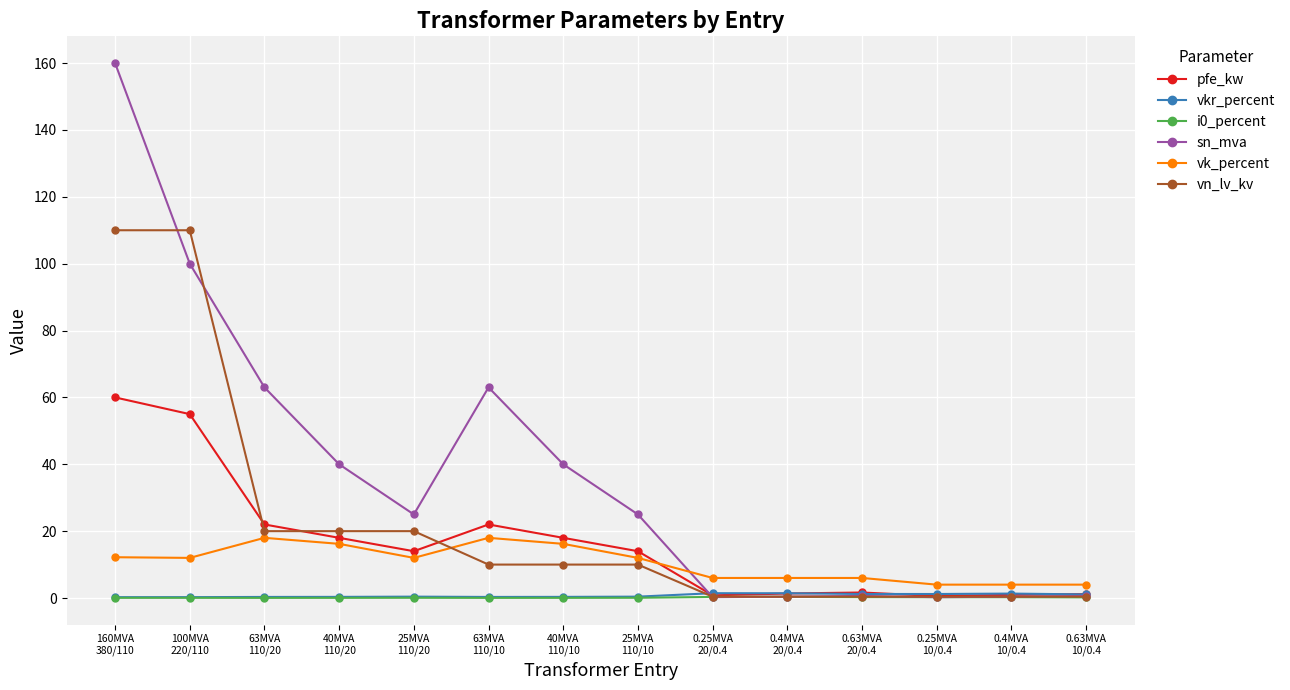

Which series has the largest range (max minus min)?

sn_mva